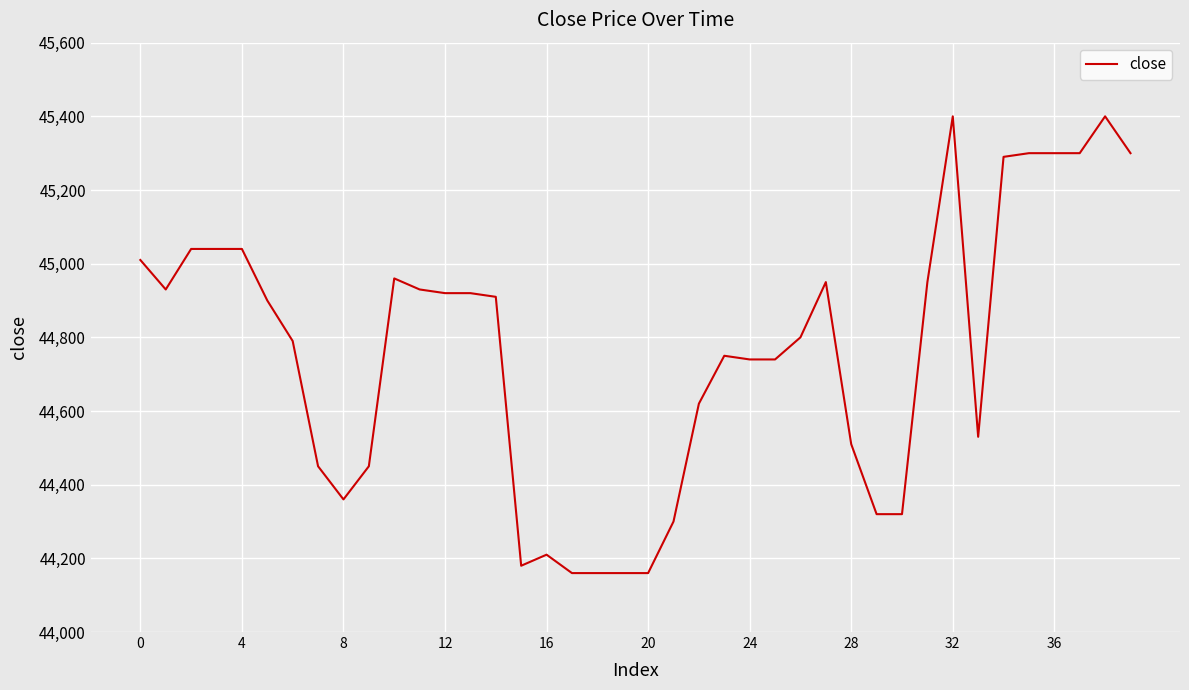

What is the difference between the maximum and minimum values?

1240